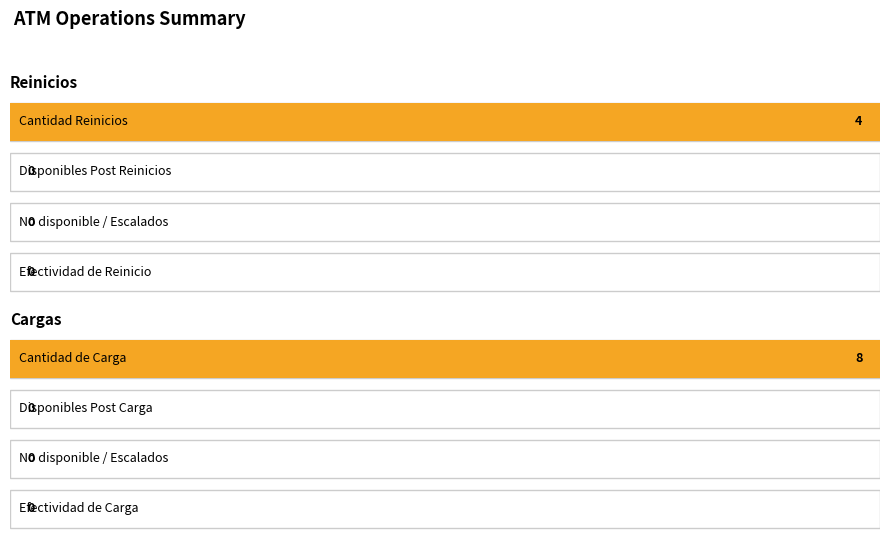

At how many categories does at least one series exceed 3?

1